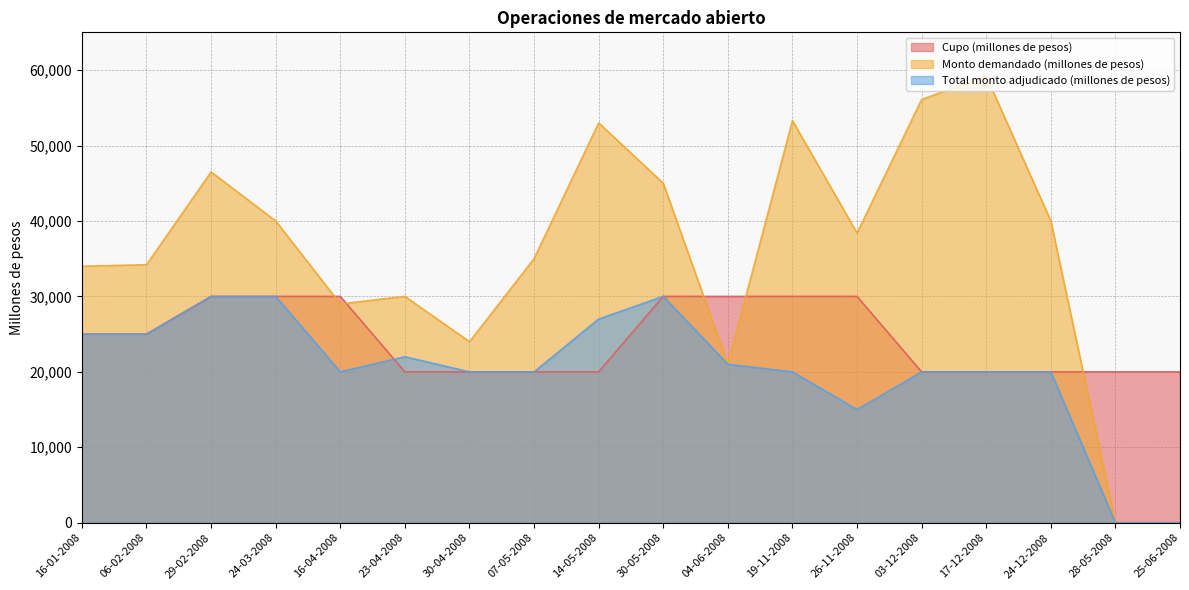

Is it true that Cupo (millones de pesos) equals 31656 at 24-12-2008?

False